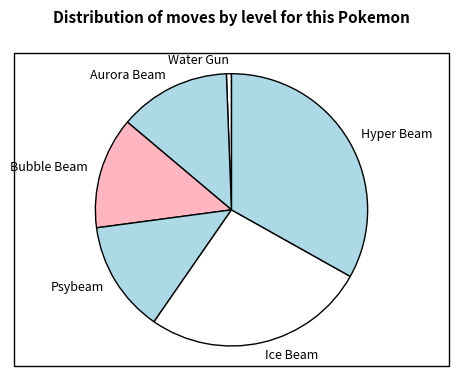

Is there a majority slice in this chart?

No